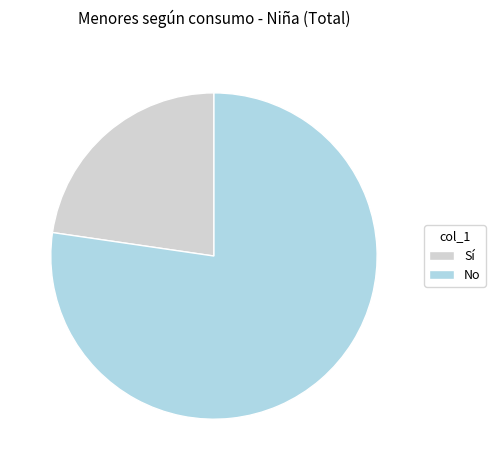

Count the number of slices in the pie.

2